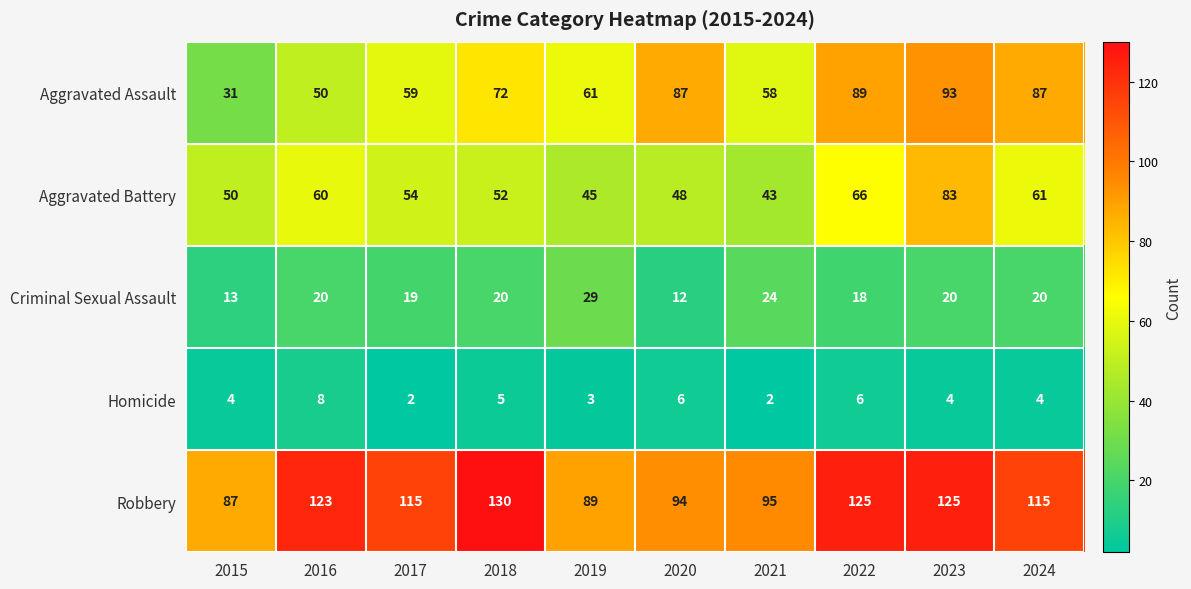

Where is Aggravated Battery nearest to the value 63?

2024